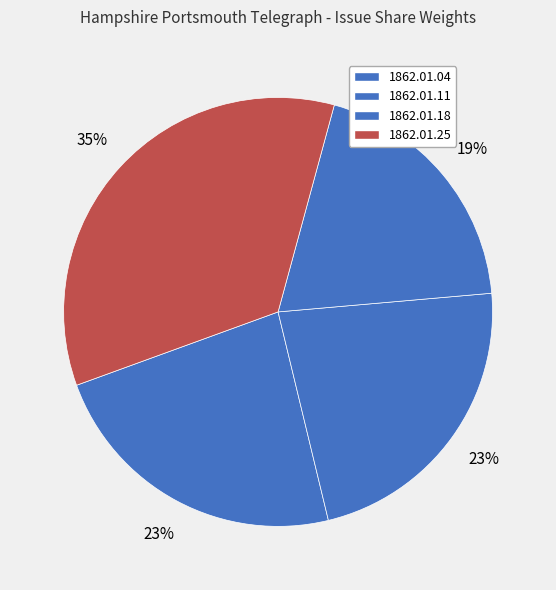

To the nearest percent, what is the combined percentage of 1862.01.04 and 1862.01.11?

46%